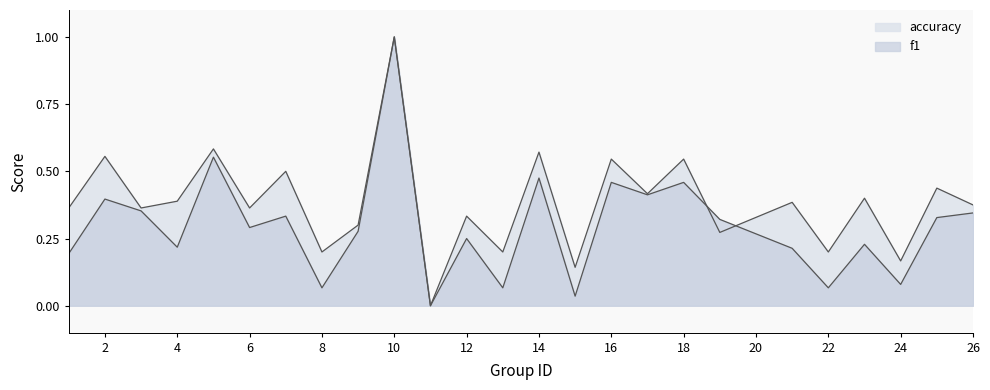

How many values in the accuracy series exceed 0?

24